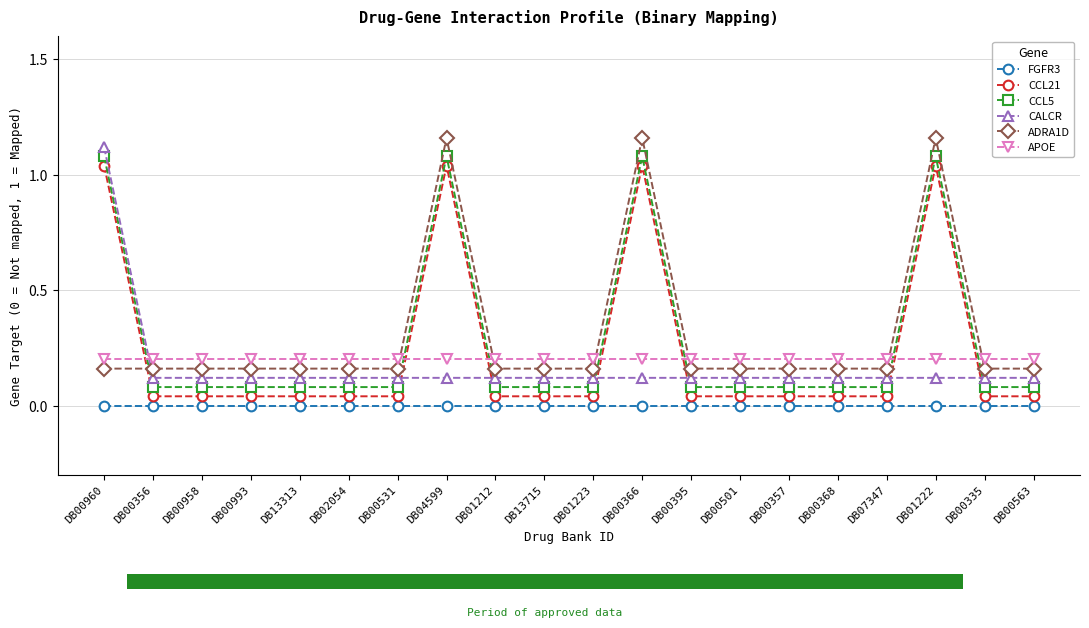

What is the average value of the CCL5 series?

0.3